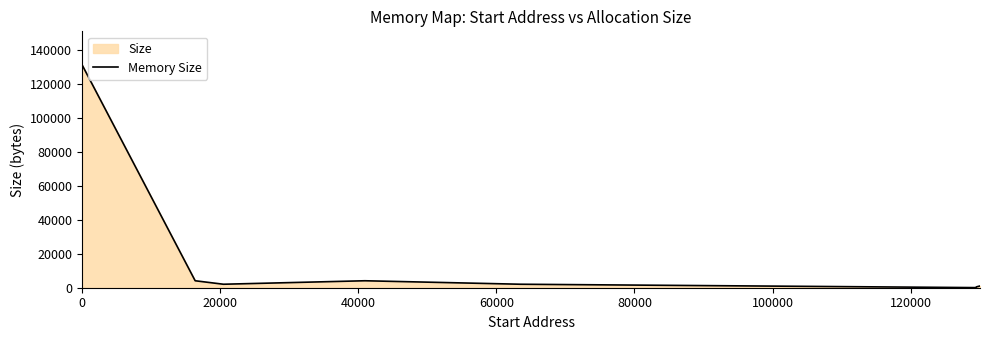

How many values are below 2048?

3